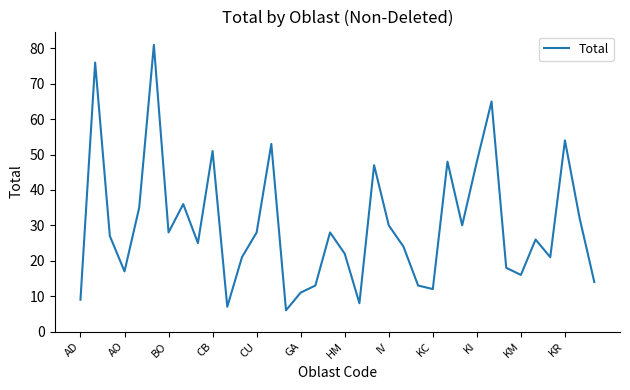

How many values are below 27?

18